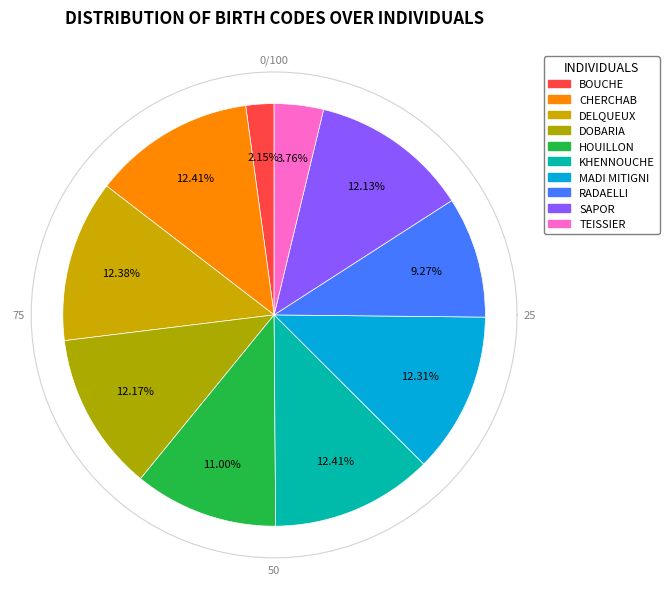

To the nearest percent, what is the difference between the HOUILLON and CHERCHAB slice percentages?

1%